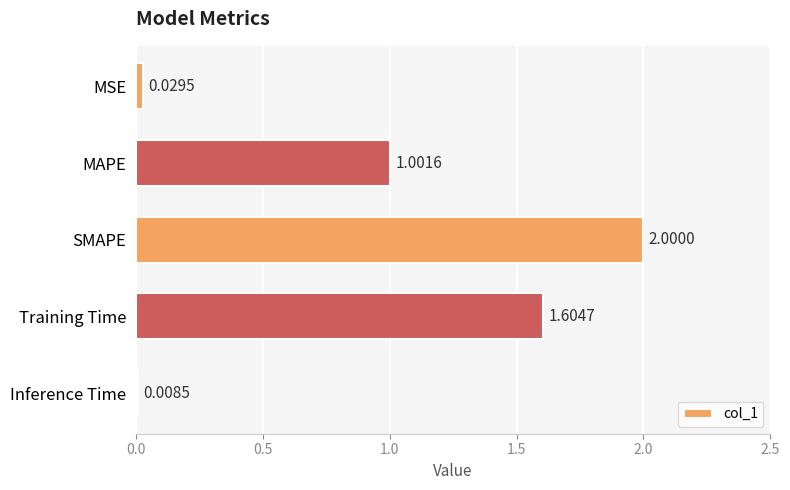

Which category has the lowest value across all series?

Inference Time